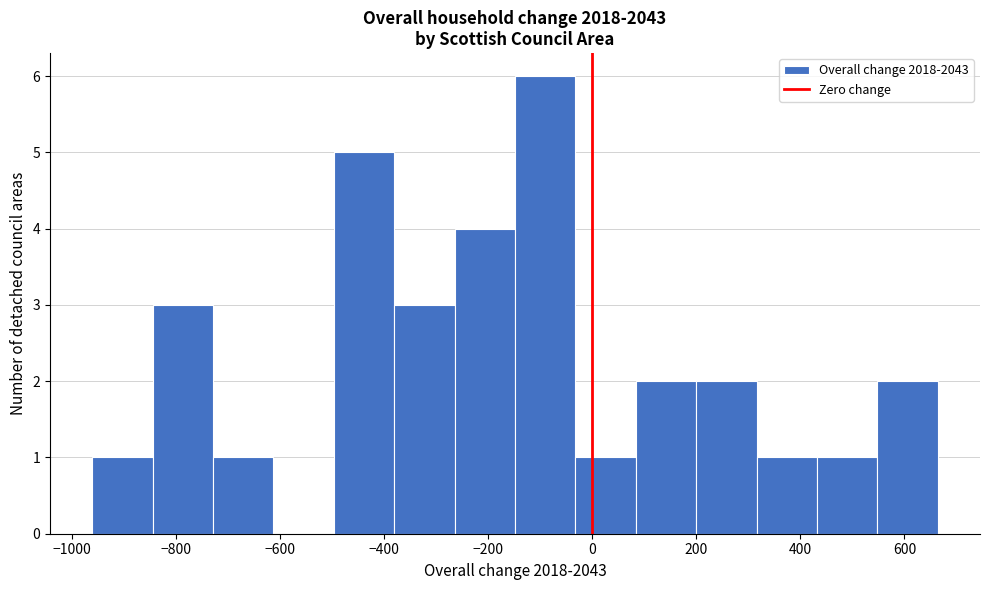

Which range on the x-axis has the tallest bar?

-140 to -40